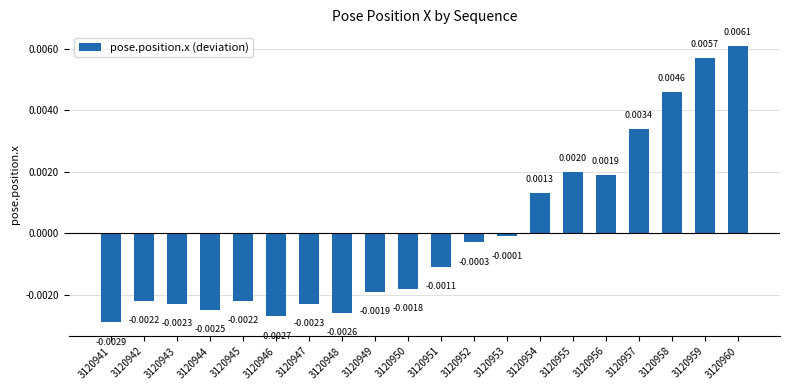

Between 3120957 and 3120956, which is larger?

3120957